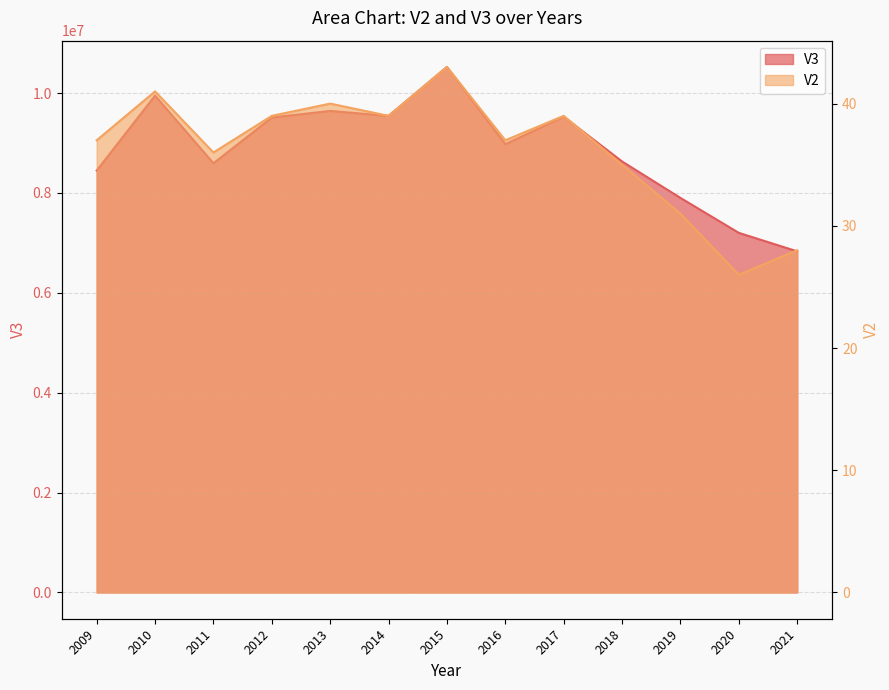

At how many categories does at least one series exceed 7565367?

11